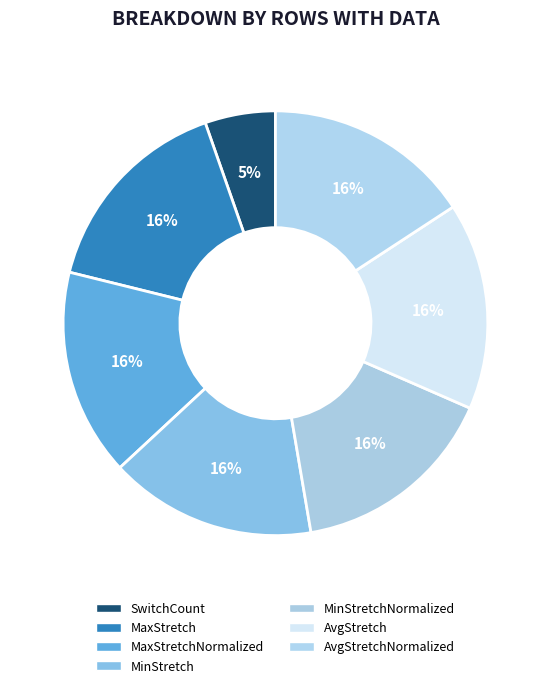

How many segments does this pie chart have?

7